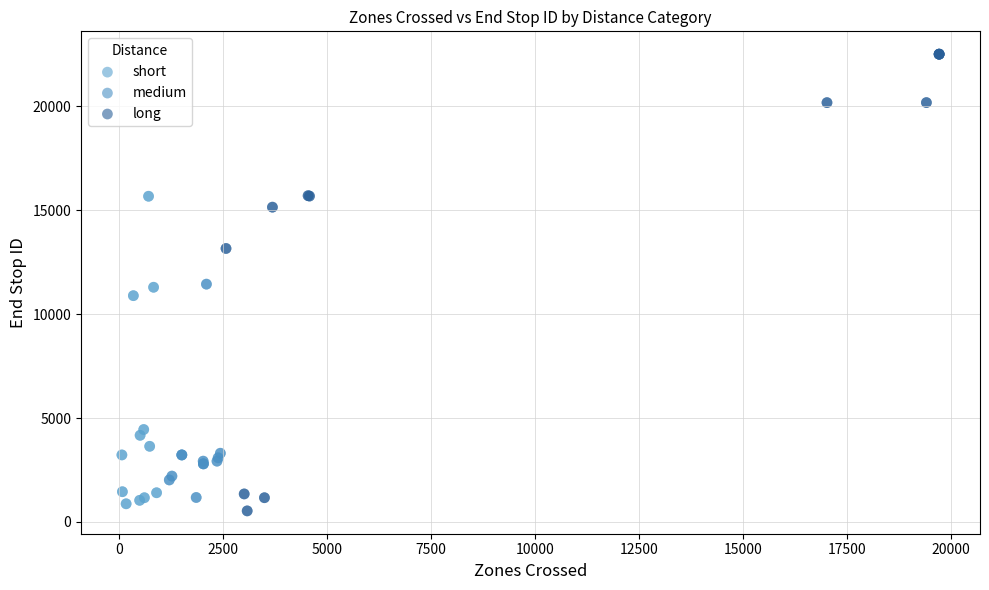

Which series contains the lowest Y value?

long